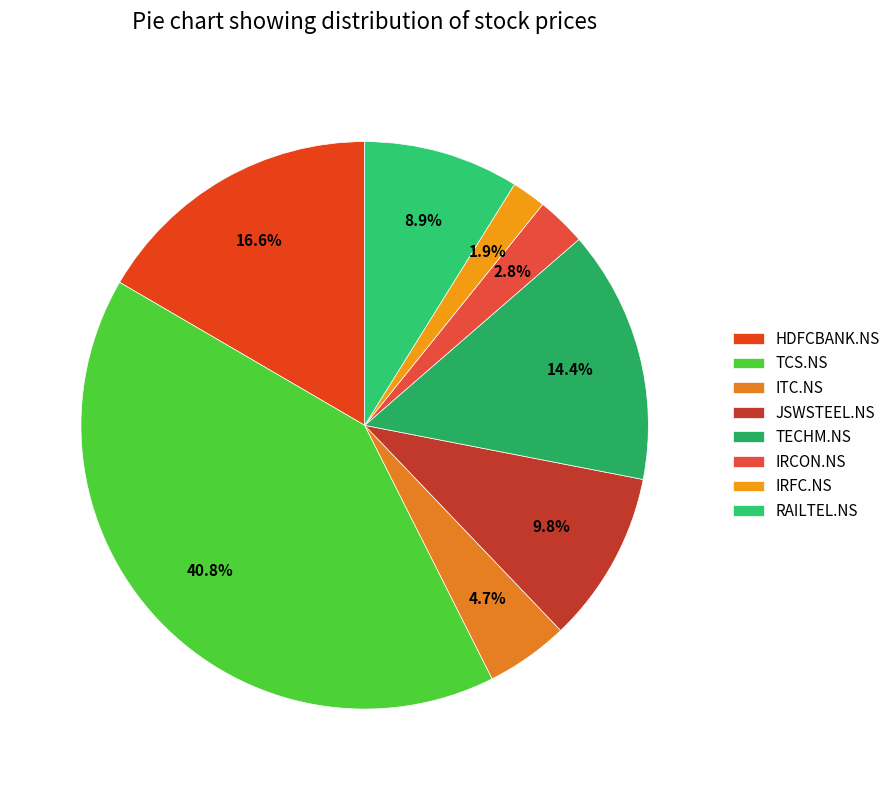

Which category has the biggest portion of the pie?

TCS.NS